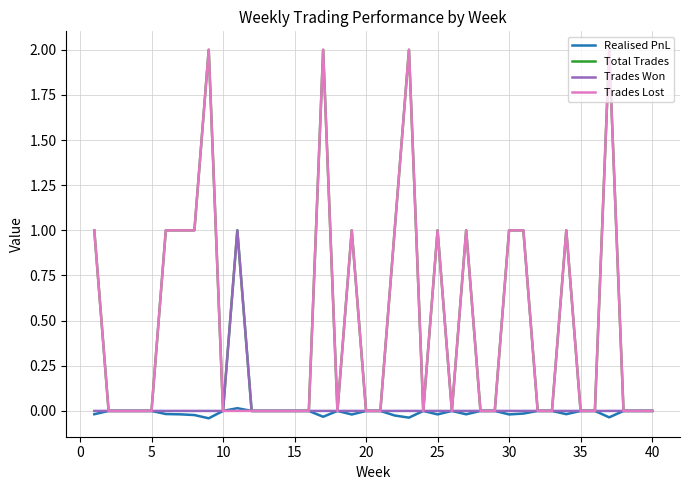

What is the greatest value displayed?

2.0